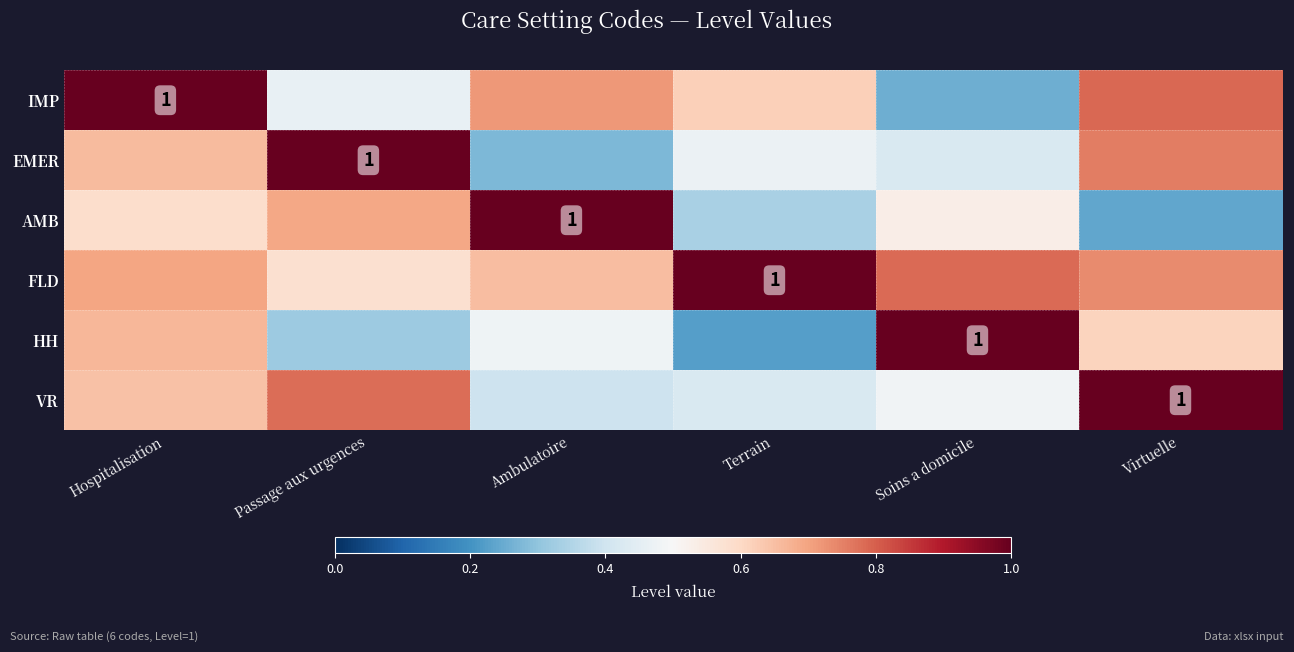

What is the spread (max minus min) of values at Terrain?

0.8